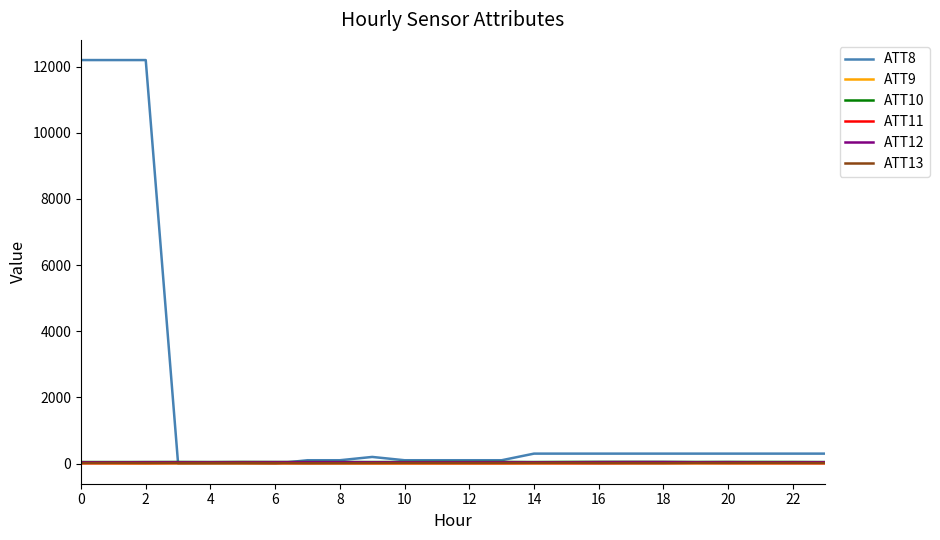

What is the greatest value displayed?

12200.0